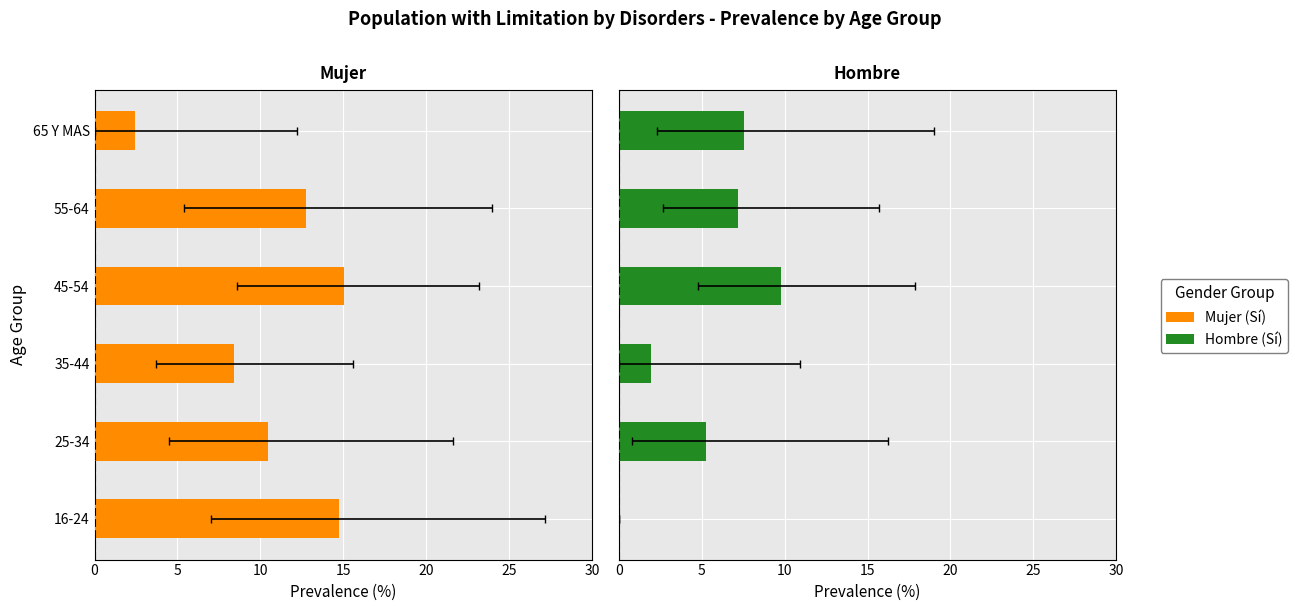

What is the average value of the Mujer (Sí) series?

10.6